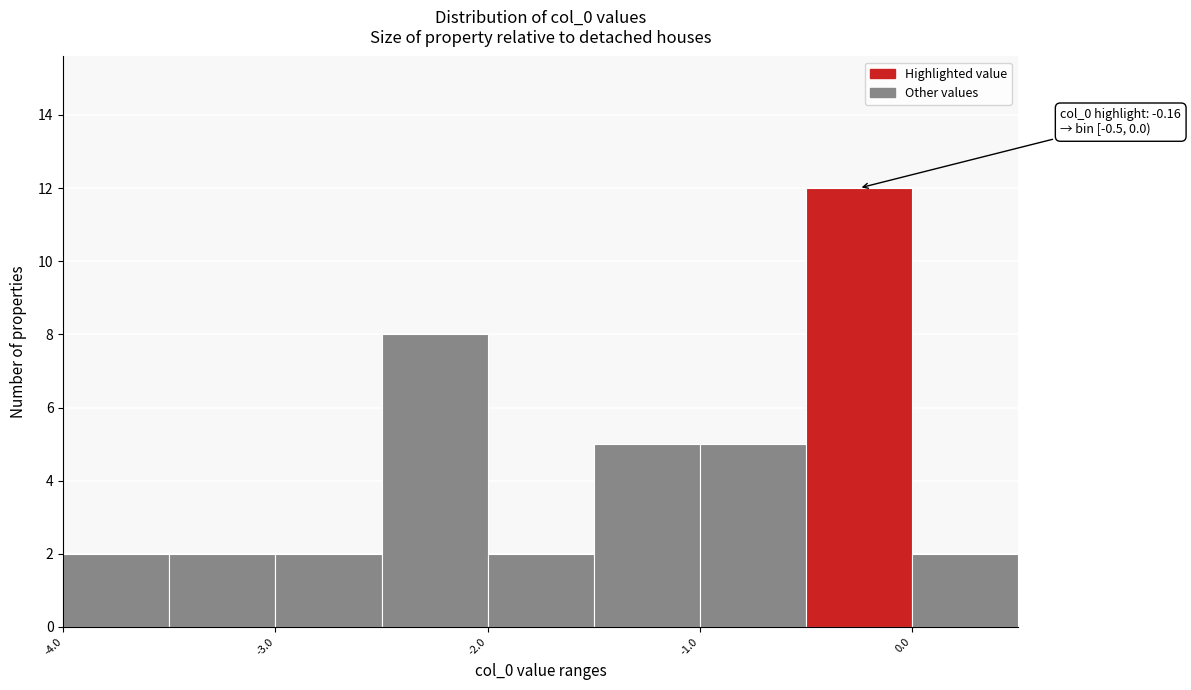

Which range on the x-axis has the tallest bar?

-0.5 to 0.0